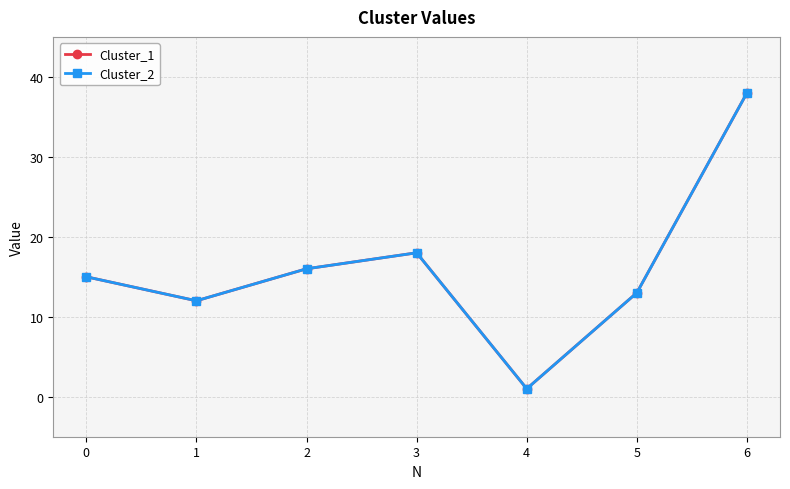

List the series in order of their peak value, highest first.

Cluster_1, Cluster_2